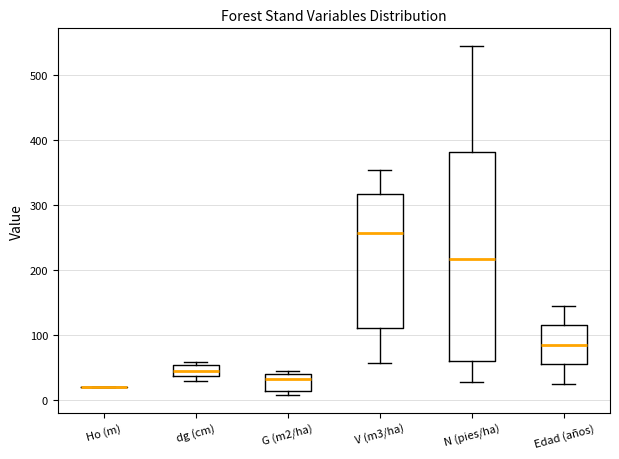

Which box is the tallest, from its lower edge to its upper edge?

N (pies/ha)